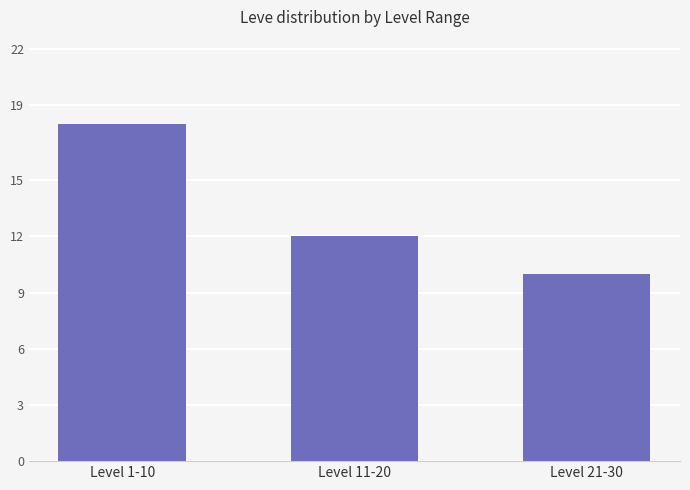

Reading left to right, transcribe all the data shown in this chart.

18	12	10